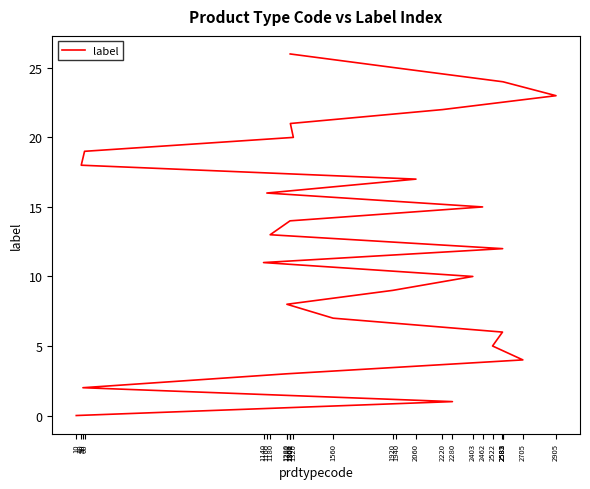

What is the sum of the values at 1180 and 2705?

17